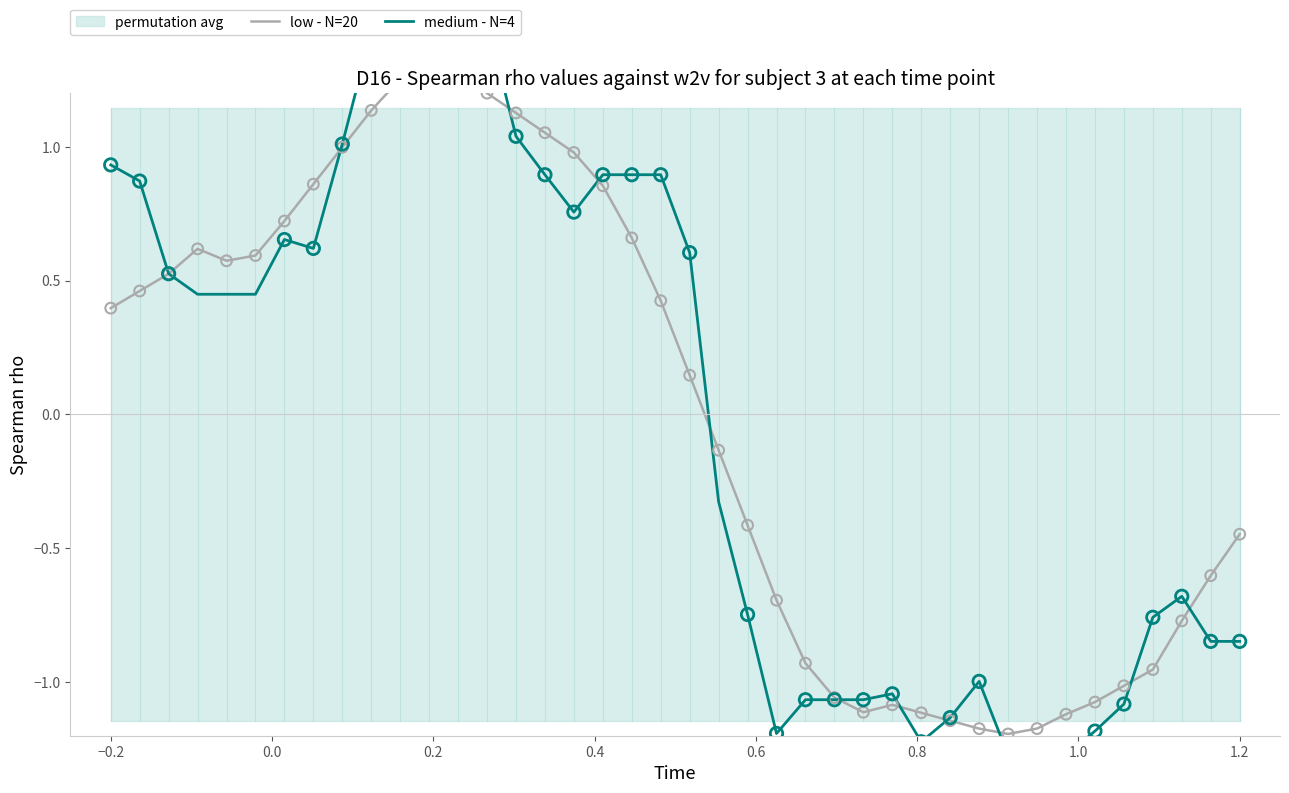

What is the total value across all series at 0.0?

1.1